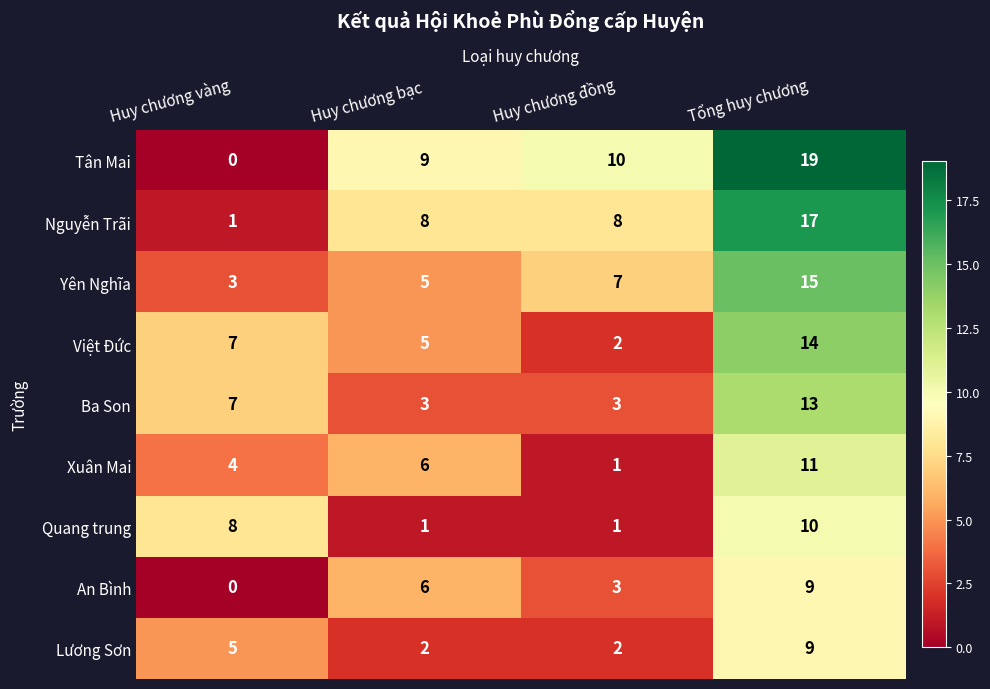

Is it true that Tân Mai equals 16 at Huy chương đồng?

False